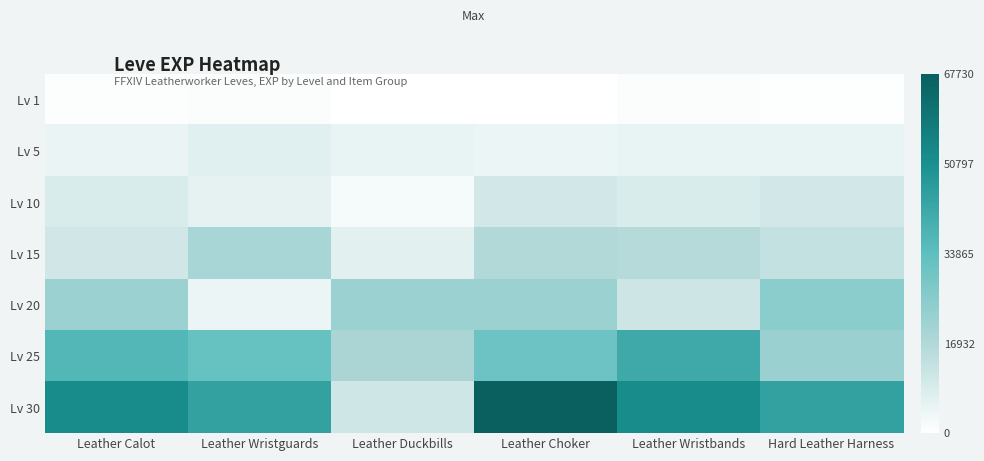

Reading left to right, list all the values displayed in this chart.

Lv 1: Leather Calot=630	Leather Wristguards=900	Leather Duckbills=160	Leather Choker=160	Leather Wristbands=900	Hard Leather Harness=370
Lv 5: Leather Calot=4660	Leather Wristguards=6840	Leather Duckbills=5220	Leather Choker=4410	Leather Wristbands=5220	Hard Leather Harness=5220
Lv 10: Leather Calot=8430	Leather Wristguards=5330	Leather Duckbills=2230	Leather Choker=9990	Leather Wristbands=8430	Hard Leather Harness=9990
Lv 15: Leather Calot=10100	Leather Wristguards=18910	Leather Duckbills=6110	Leather Choker=16920	Leather Wristbands=15980	Hard Leather Harness=13040
Lv 20: Leather Calot=21600	Leather Wristguards=4440	Leather Duckbills=21600	Leather Choker=21600	Leather Wristbands=10970	Hard Leather Harness=24710
Lv 25: Leather Calot=36390	Leather Wristguards=32460	Leather Duckbills=18490	Leather Choker=30820	Leather Wristbands=41630	Hard Leather Harness=21830
Lv 30: Leather Calot=52220	Leather Wristguards=44230	Leather Duckbills=10740	Leather Choker=67730	Leather Wristbands=52220	Hard Leather Harness=44230